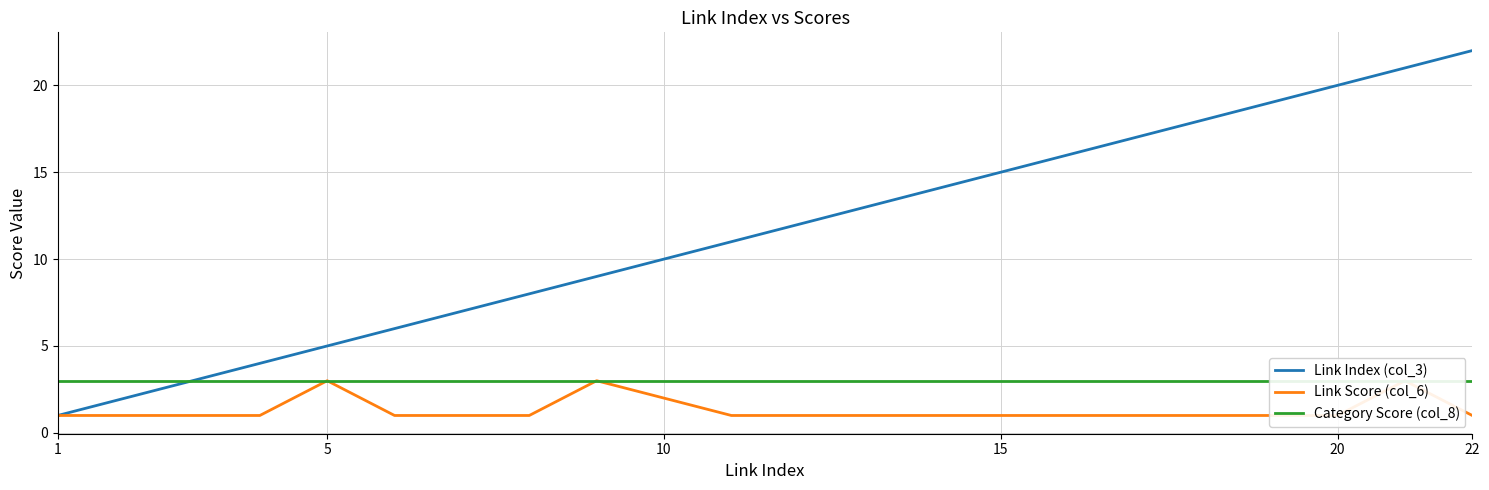

Reading right to left, what are all the values shown in this chart?

Link Index (col_3): 22	21	20	19	18	17	16	15	14	13	12	11	10	9	8	7	6	5	4	3	2	1
Link Score (col_6): 1	3	1	1	1	1	1	1	1	1	1	1	2	3	1	1	1	3	1	1	1	1
Category Score (col_8): 3	3	3	3	3	3	3	3	3	3	3	3	3	3	3	3	3	3	3	3	3	3